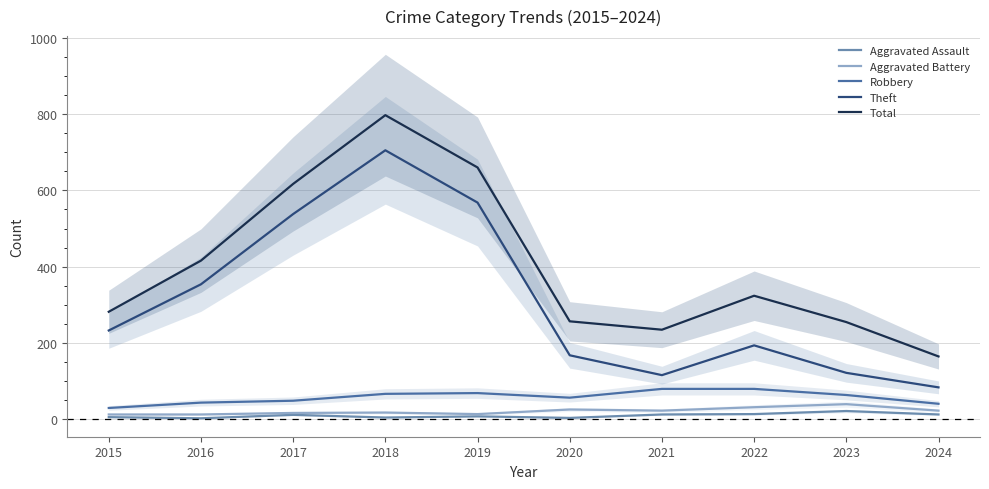

At which category does Theft reach its first local valley?

2021